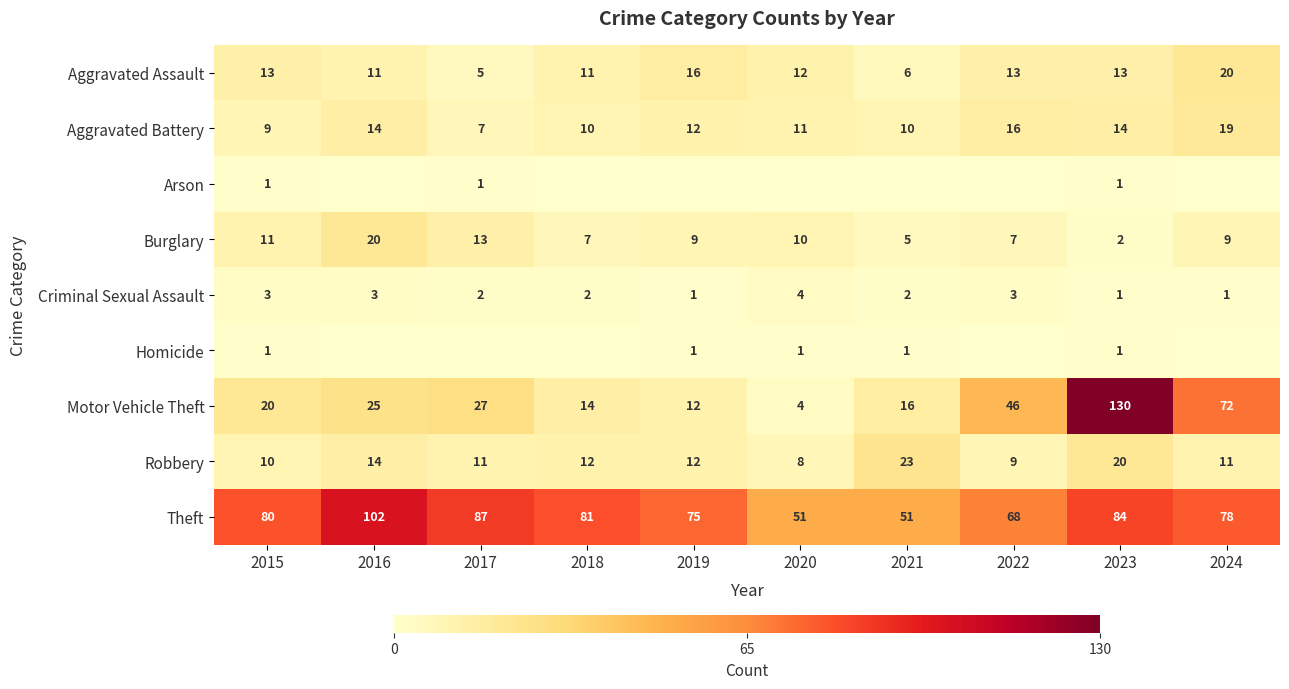

Is the value of Aggravated Assault at 2021 greater than the value of Motor Vehicle Theft at 2018?

No